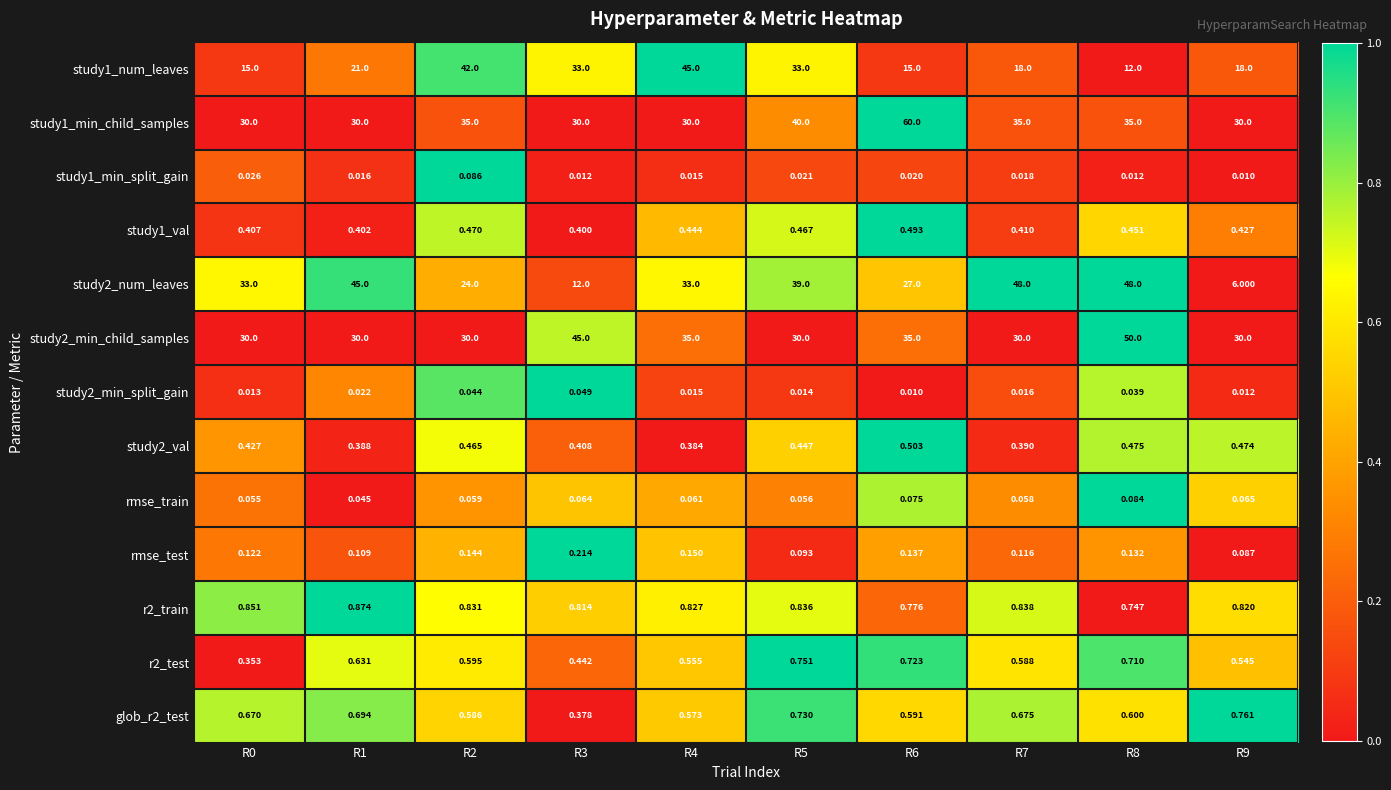

Is the value of study2_val at R0 greater than the value of study1_val at R6?

No